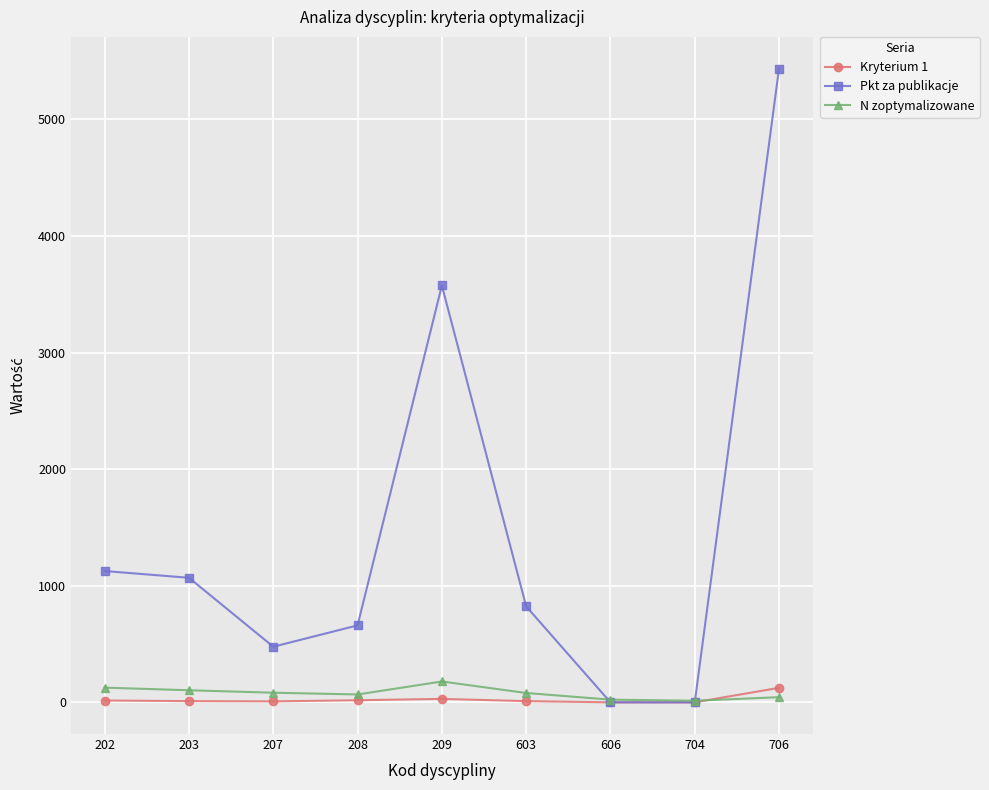

Count the number of data series in this chart.

3